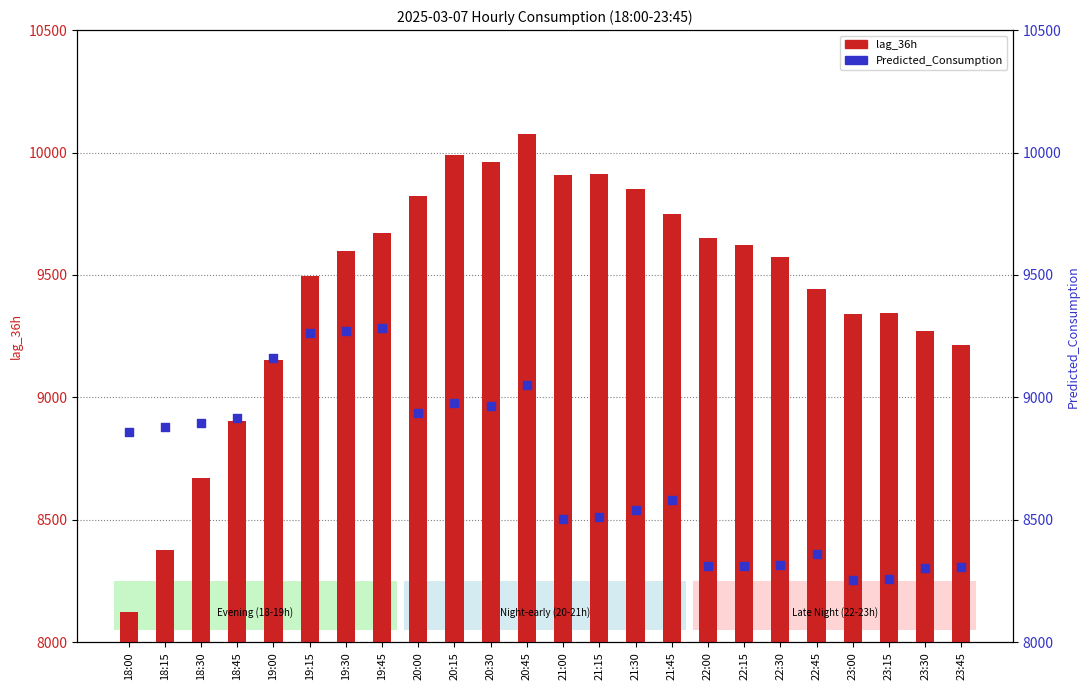

Which series has the largest Y range (max minus min)?

lag_36h